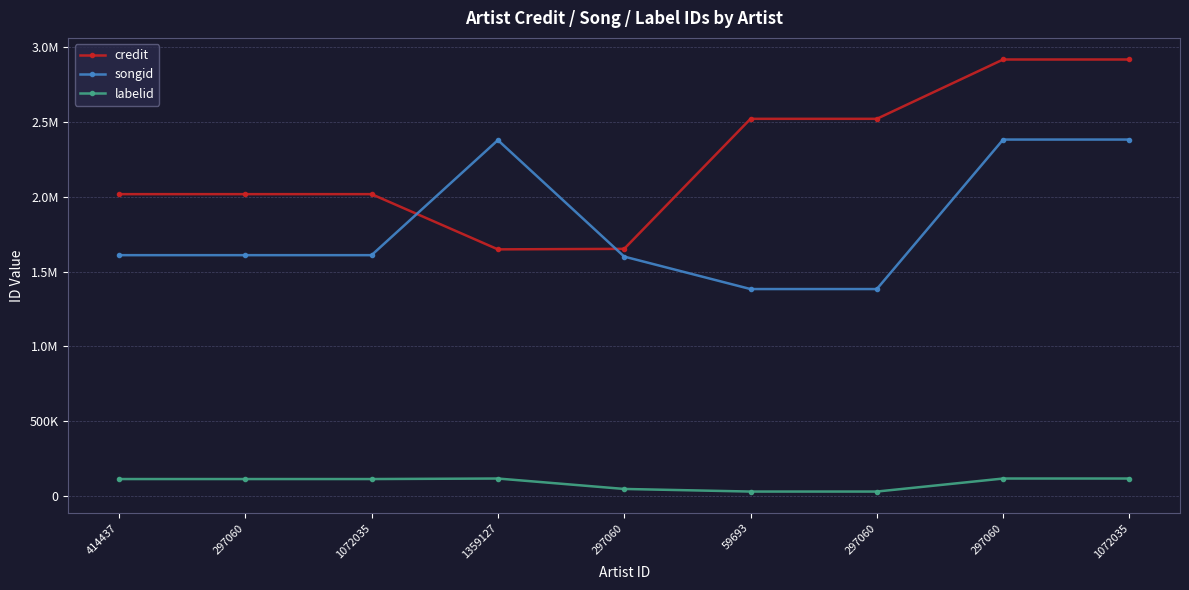

True or false: labelid and credit cross at least once.

False